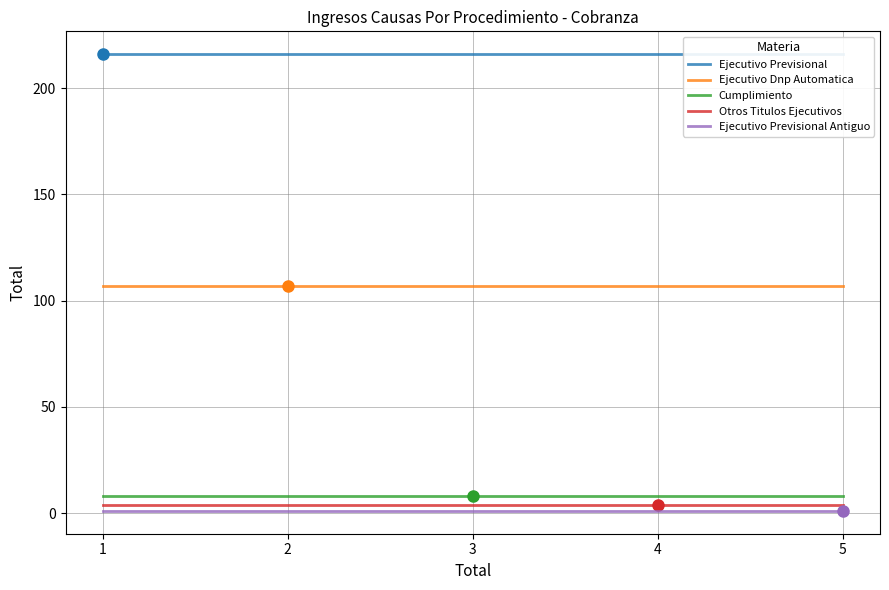

True or false: Ejecutivo Previsional Antiguo has more than 2 interior local peaks.

False